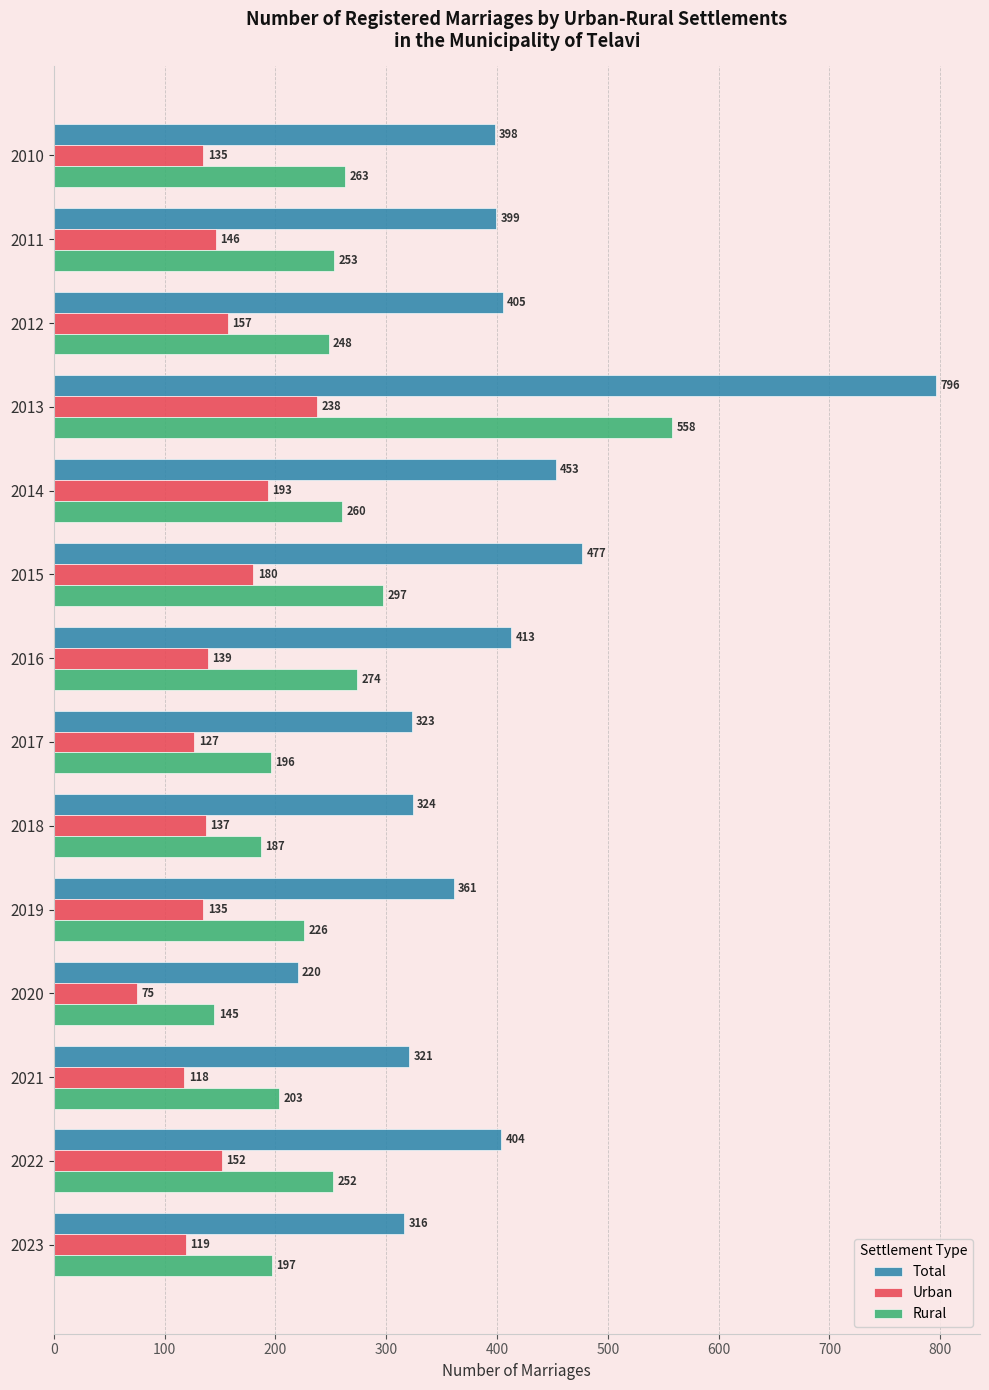

Between 2013 and 2023, which series saw the biggest shift?

Total